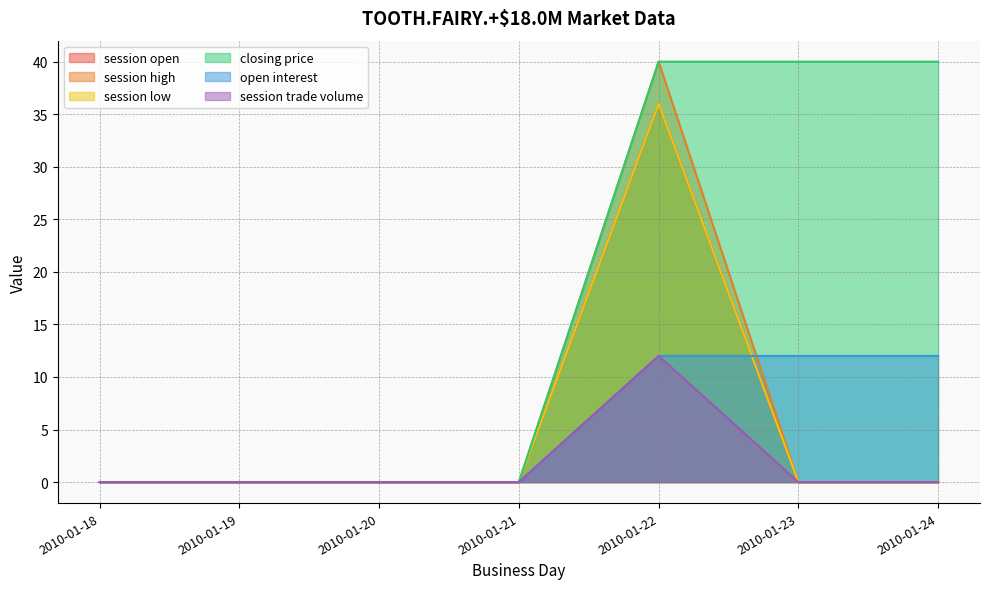

What is the difference between the highest and lowest values at 2010-01-24?

40